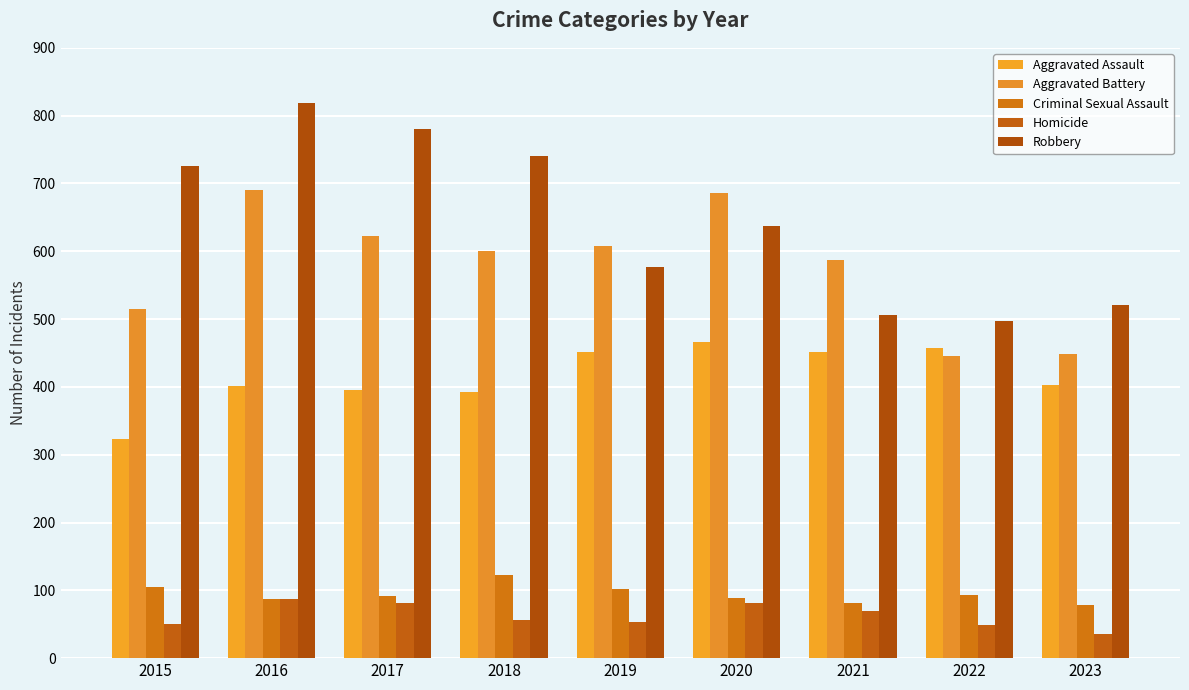

Reading left to right, transcribe all the data shown in this chart.

Aggravated Assault: 323	402	396	392	452	466	452	457	403
Aggravated Battery: 515	691	623	600	608	686	587	445	448
Criminal Sexual Assault: 105	87	91	123	102	89	81	93	78
Homicide: 50	87	82	56	53	81	69	49	36
Robbery: 726	819	780	741	577	637	506	497	521